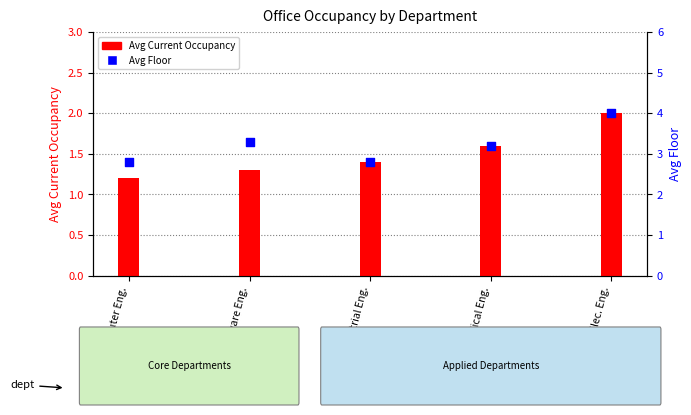

What is the total value across all series at Biomedical Eng.?

4.8